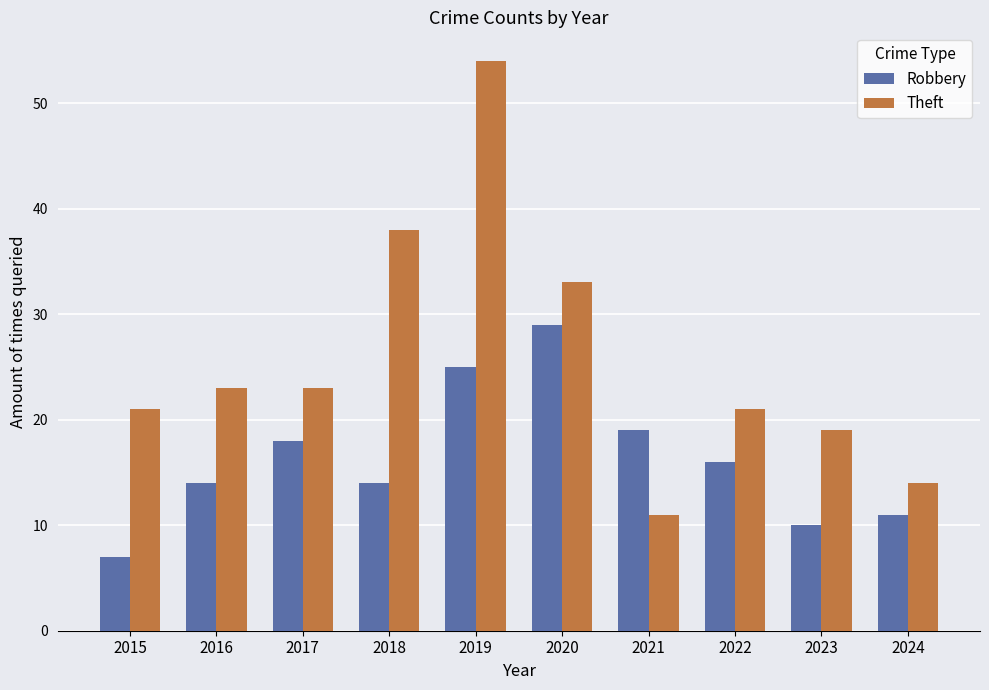

Is the value of Robbery at 2020 greater than the value of Theft at 2023?

Yes